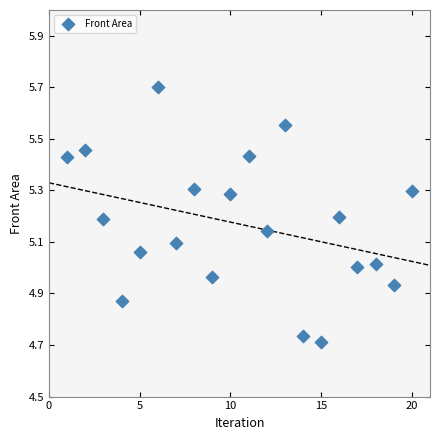

What is the range of Y values (max minus min)?

1.0